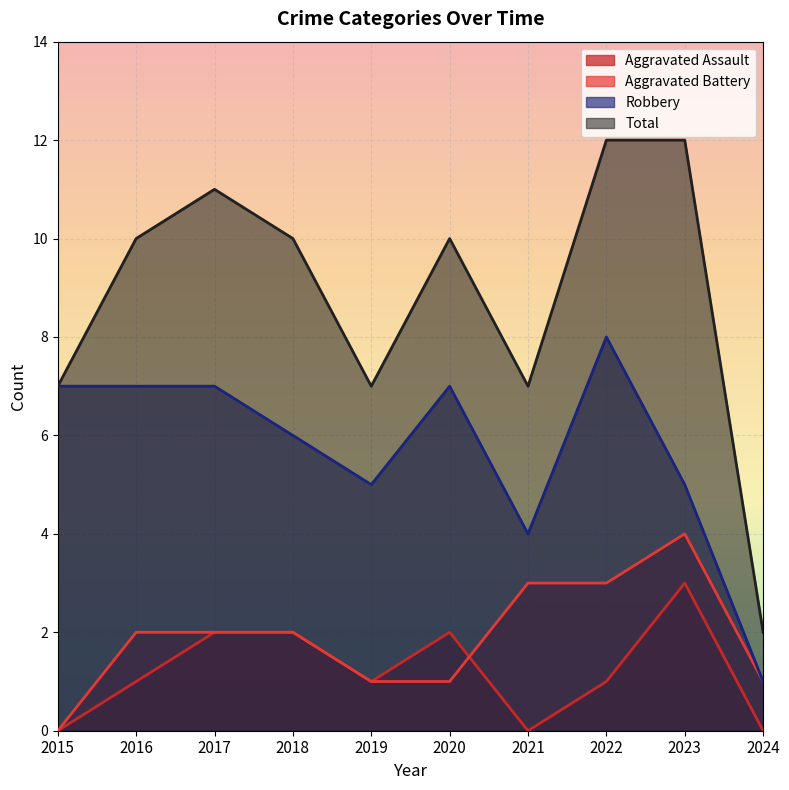

True or false: Aggravated Battery has a value of 2 at 2018.

True